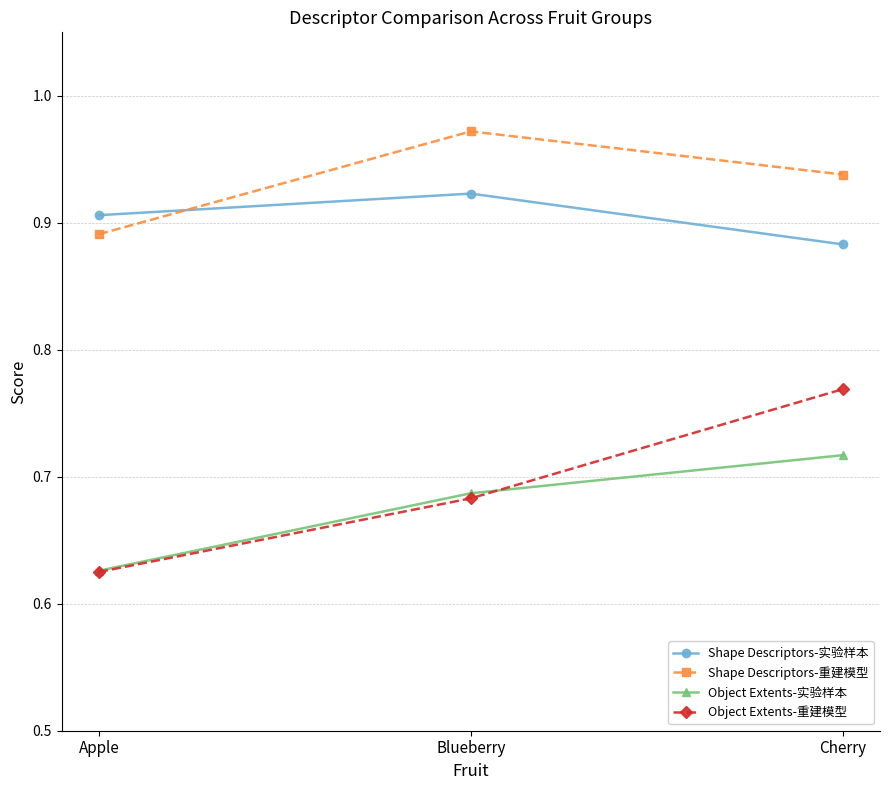

Count the number of categories in the chart.

3